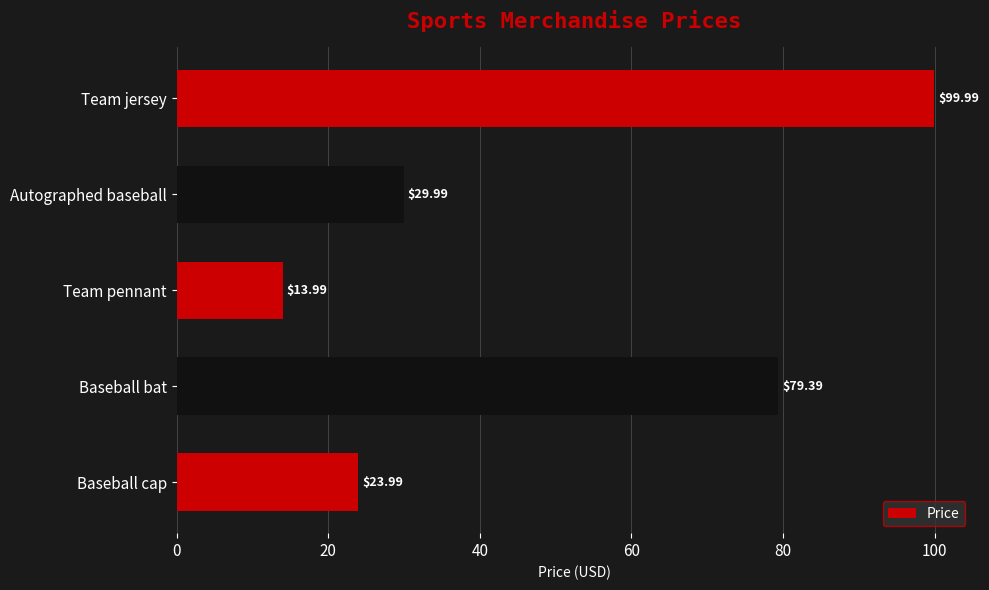

What is the minimum value shown in the chart?

14.0